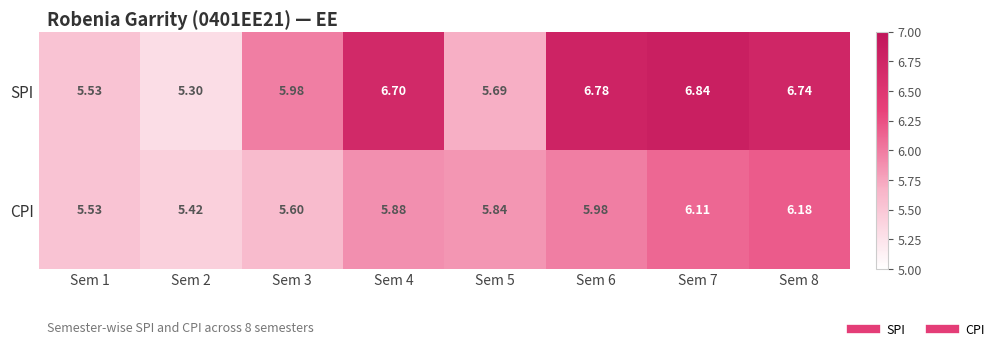

Which series has the largest total across all categories?

SPI